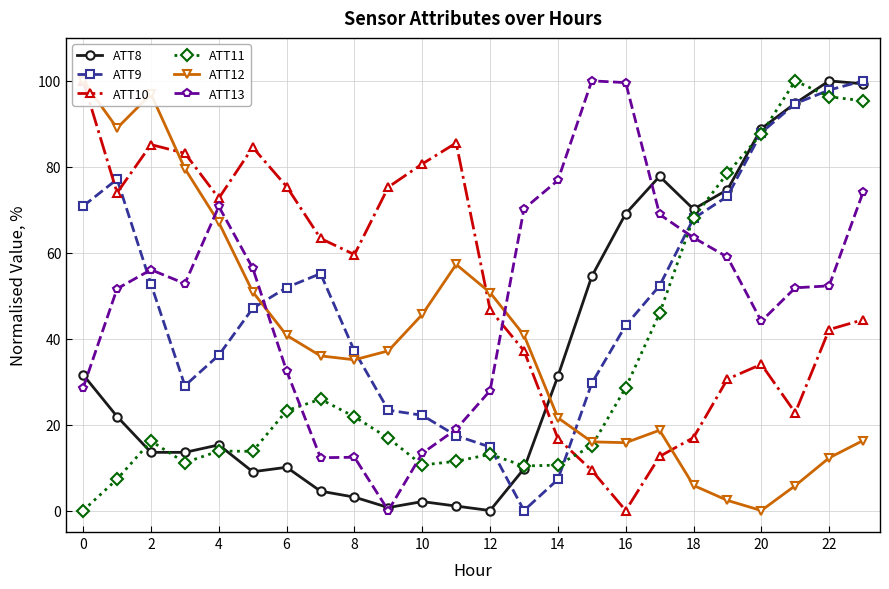

List the series in order of their peak value, highest first.

ATT8, ATT9, ATT10, ATT11, ATT12, ATT13